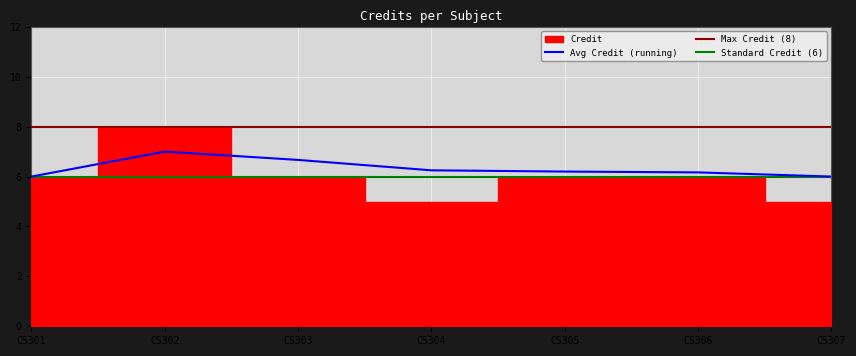

What value does the data have at 1?

6